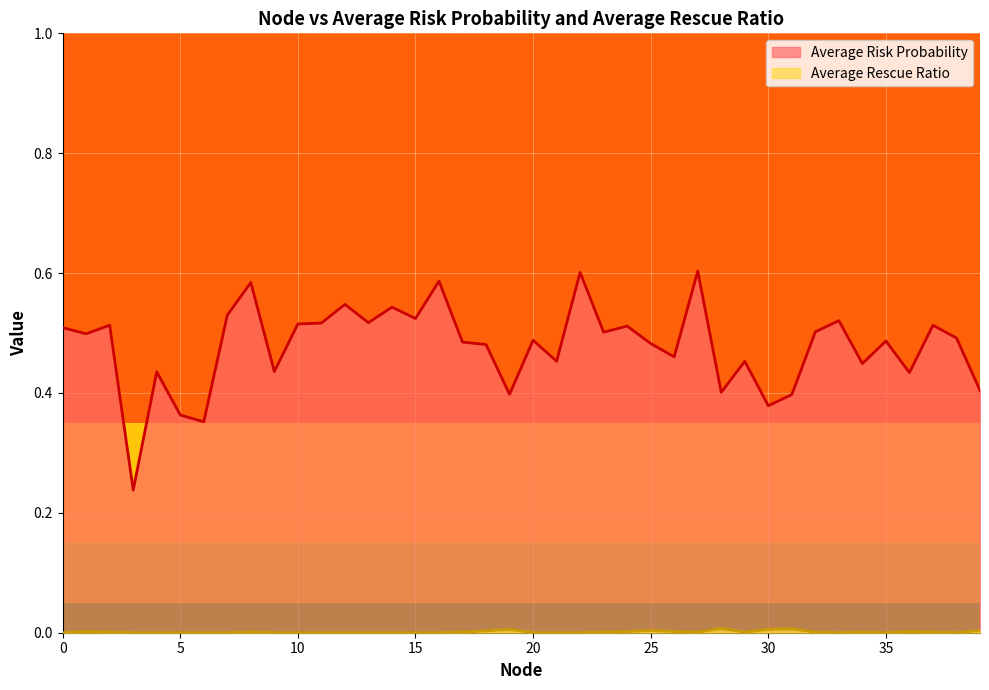

How many lines are shown in the chart?

2